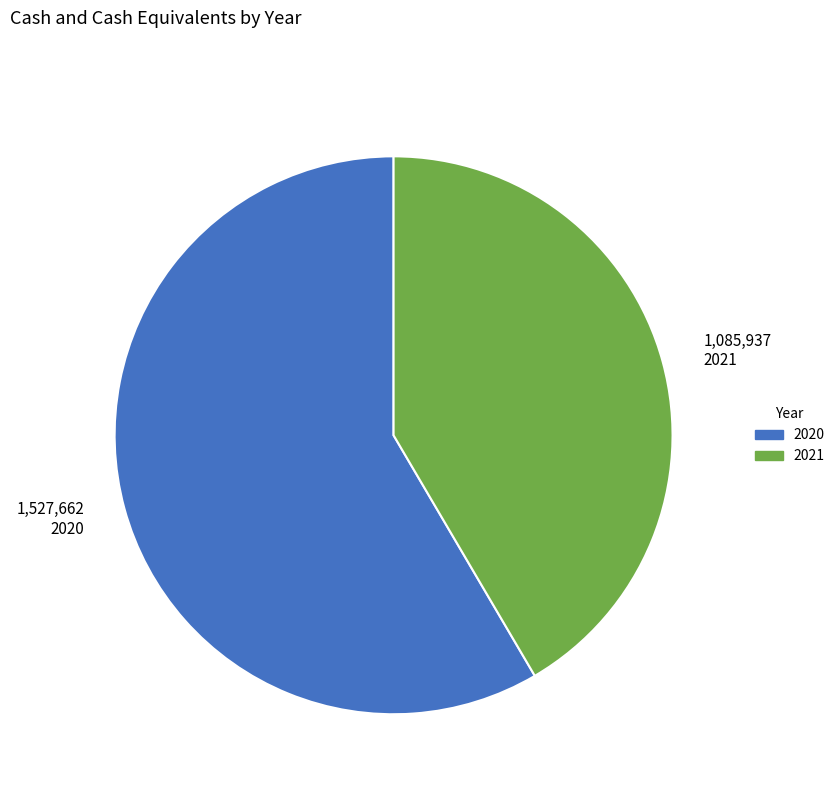

Do 2021 and 2020 together represent more than half of the pie?

Yes